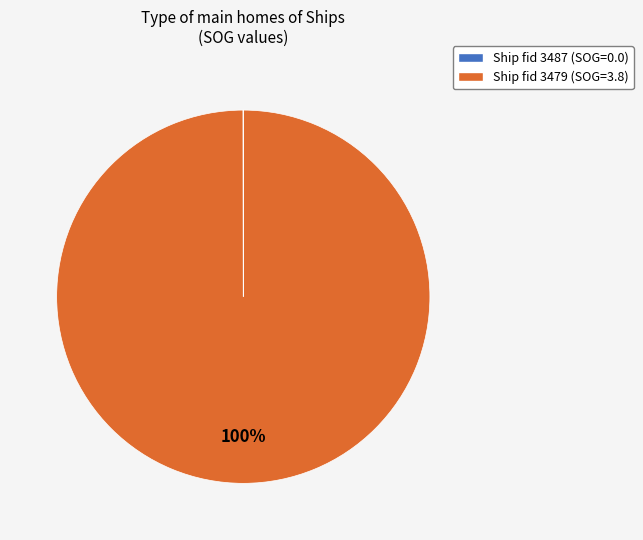

Does any single category account for the majority?

Yes